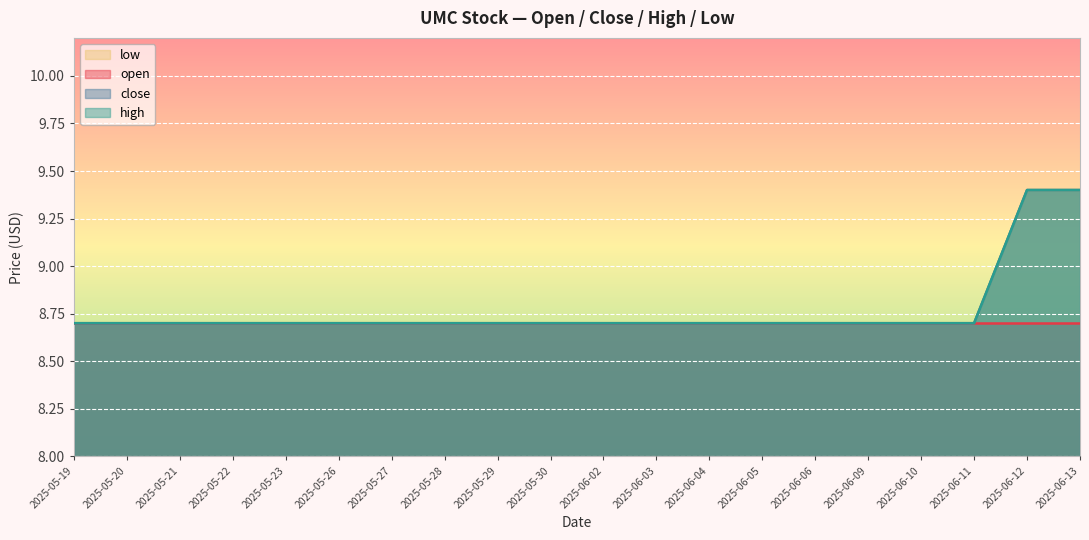

Count the number of categories in the chart.

20